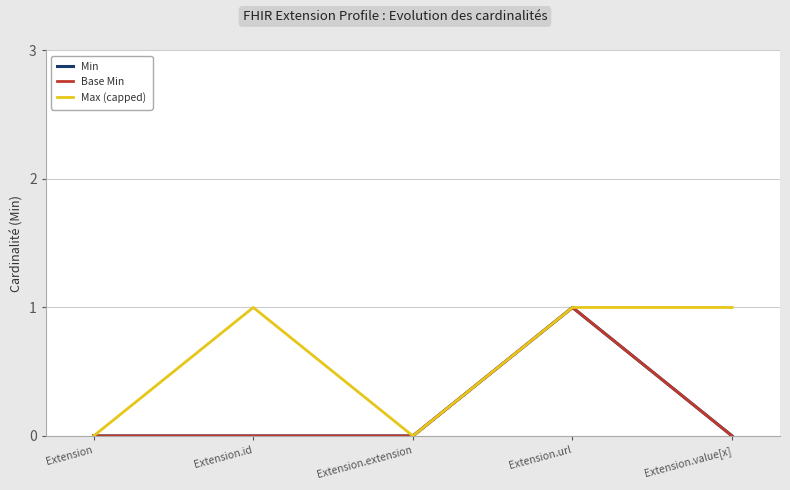

Rank the categories by Max (capped) value from highest to lowest.

Extension.id, Extension.url, Extension.value[x], Extension, Extension.extension